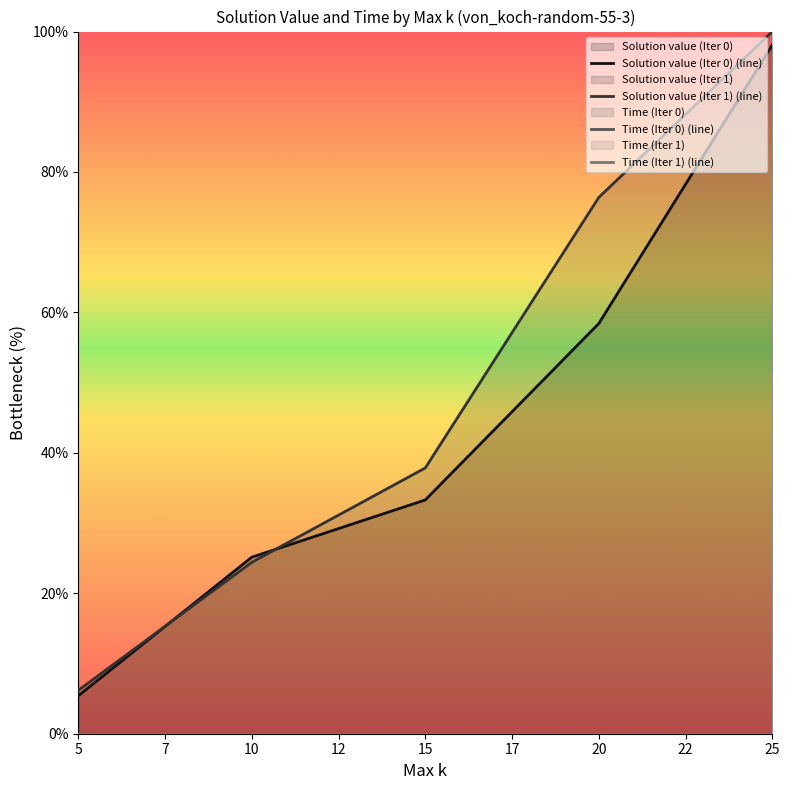

List the labels in order of Solution value (Iter 1) (line) value, smallest first.

5, 10, 15, 20, 25